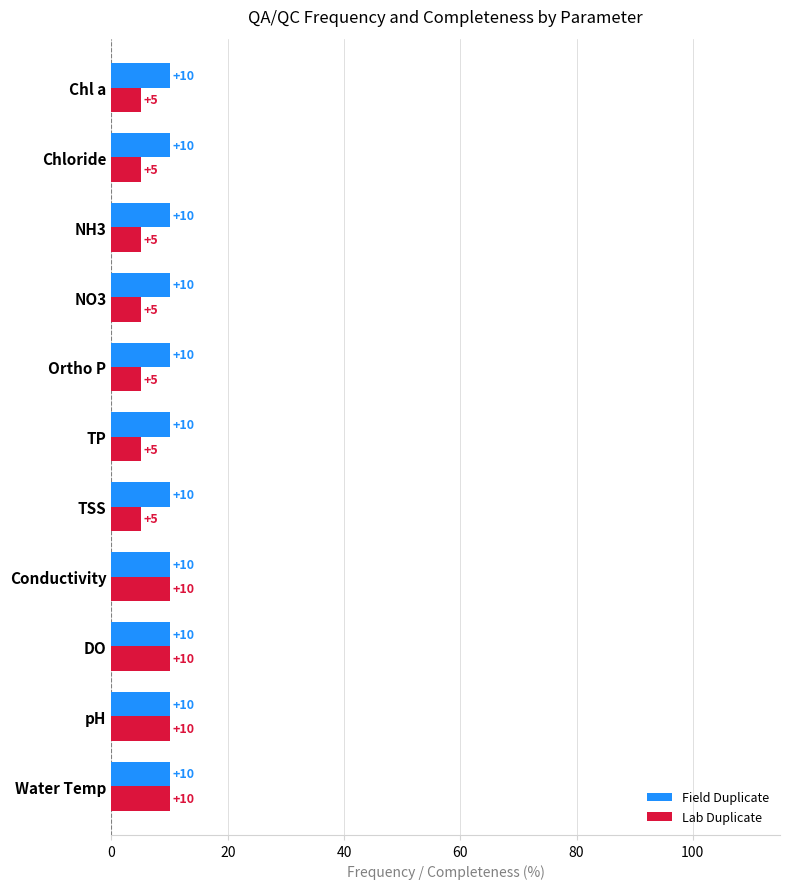

Read the Lab Duplicate value at Chloride.

5